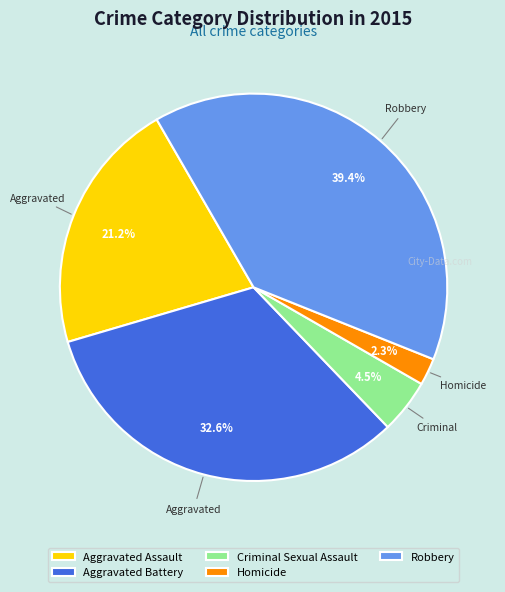

Rank the categories by value from highest to lowest.

Robbery, Aggravated Battery, Aggravated Assault, Criminal Sexual Assault, Homicide